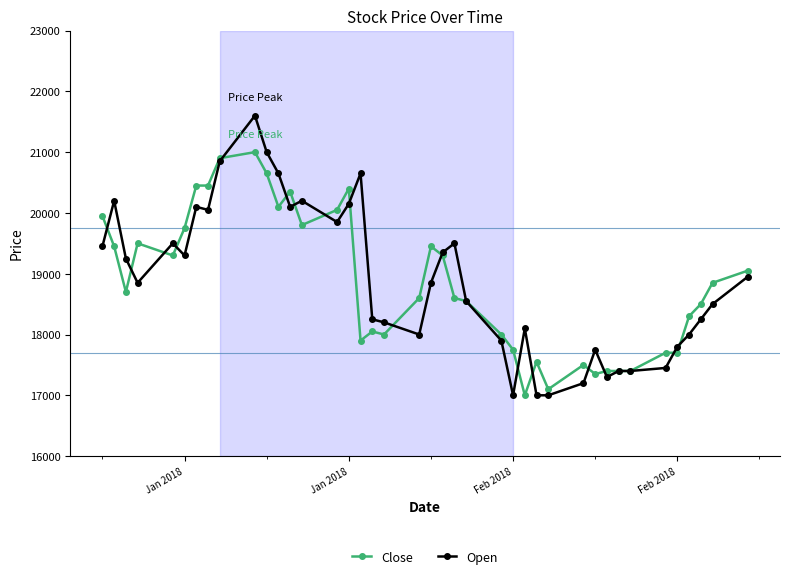

What is the maximum value shown in the chart?

21600